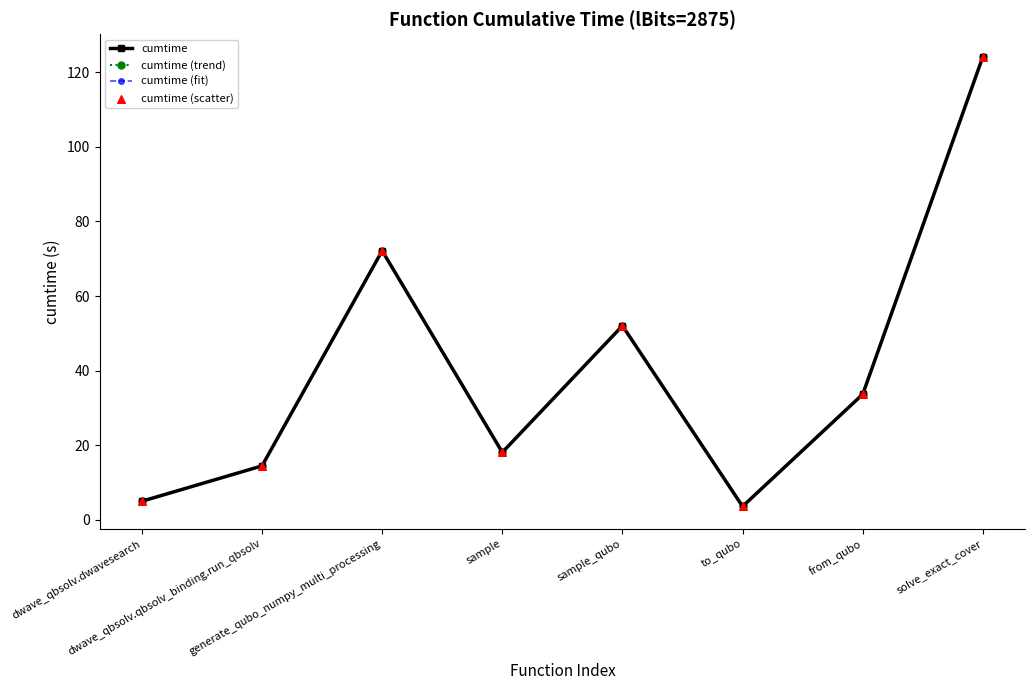

What is the total value across all series at sample?

72.4